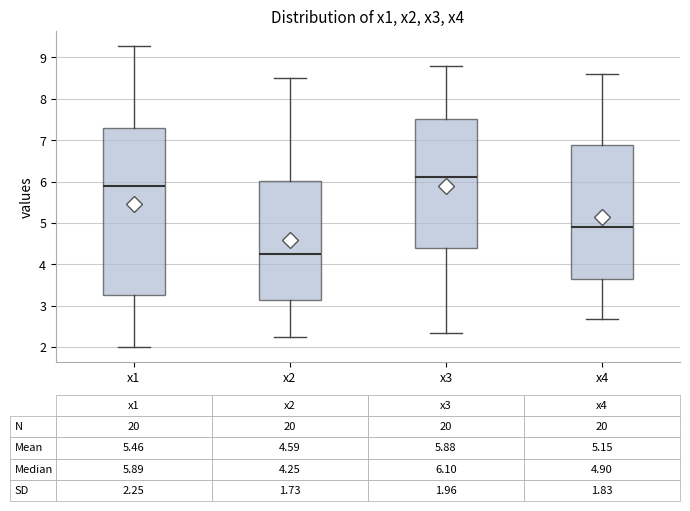

Which box has the highest median line?

x3